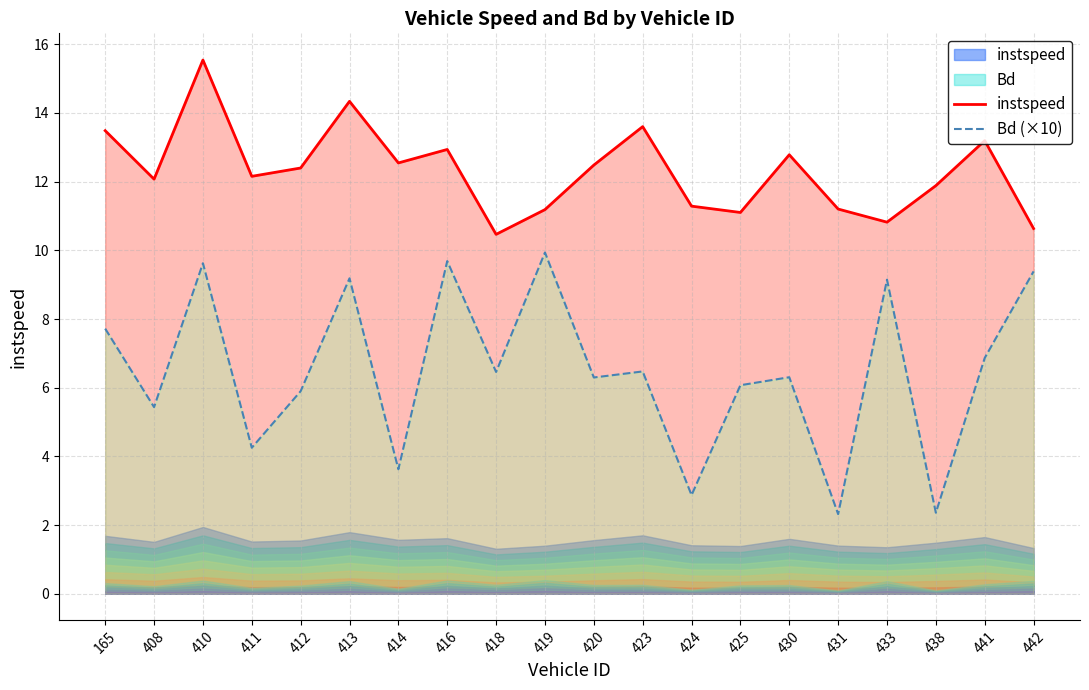

At which category does Bd (×10) reach its first local peak?

410